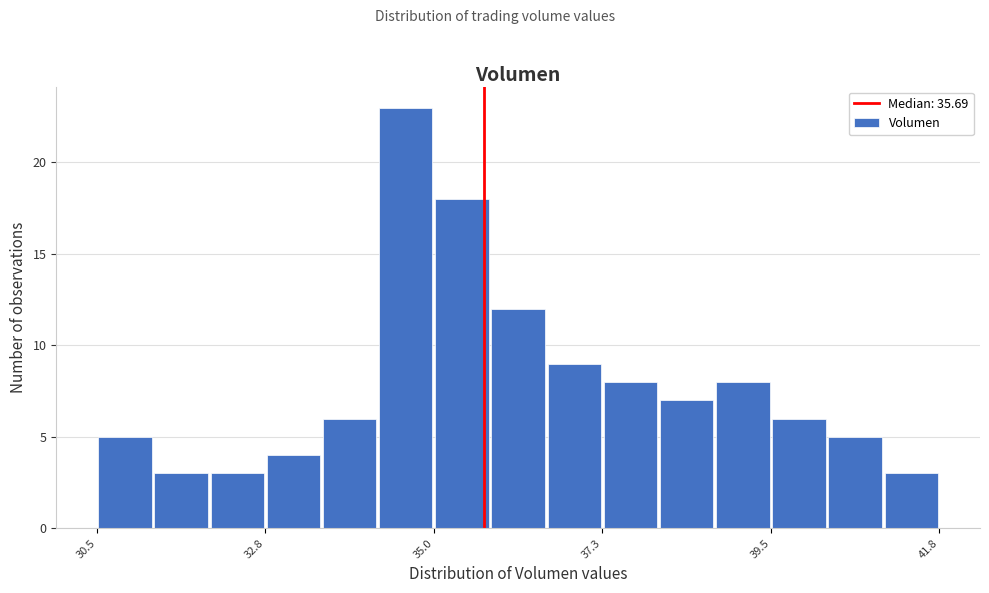

Read against the x-axis, roughly where is the centre of the tallest bar?

34.5